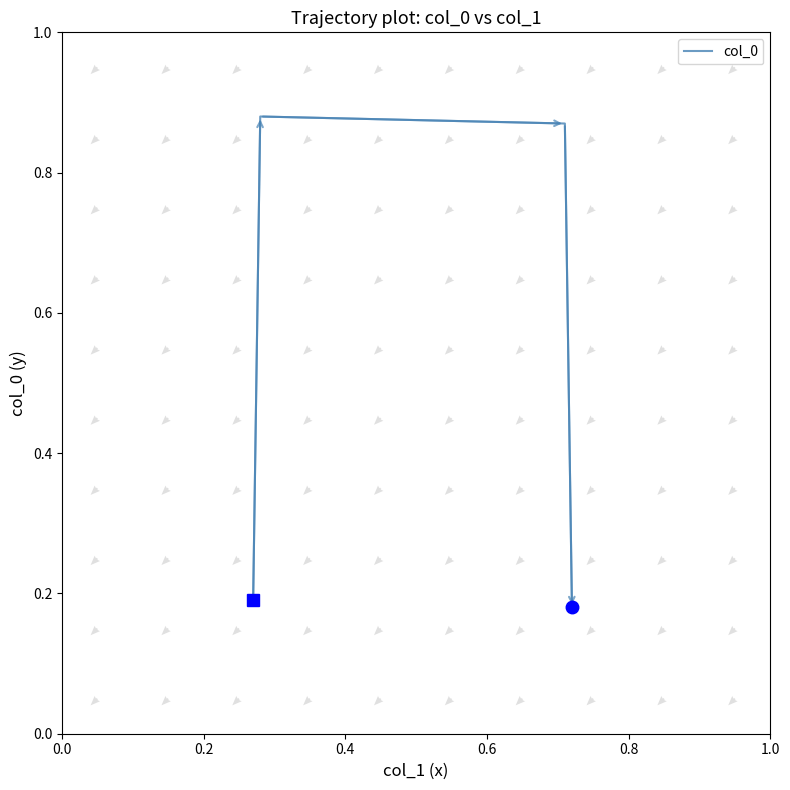

In col_0, how many points are higher than both neighbors (excluding endpoints)?

1